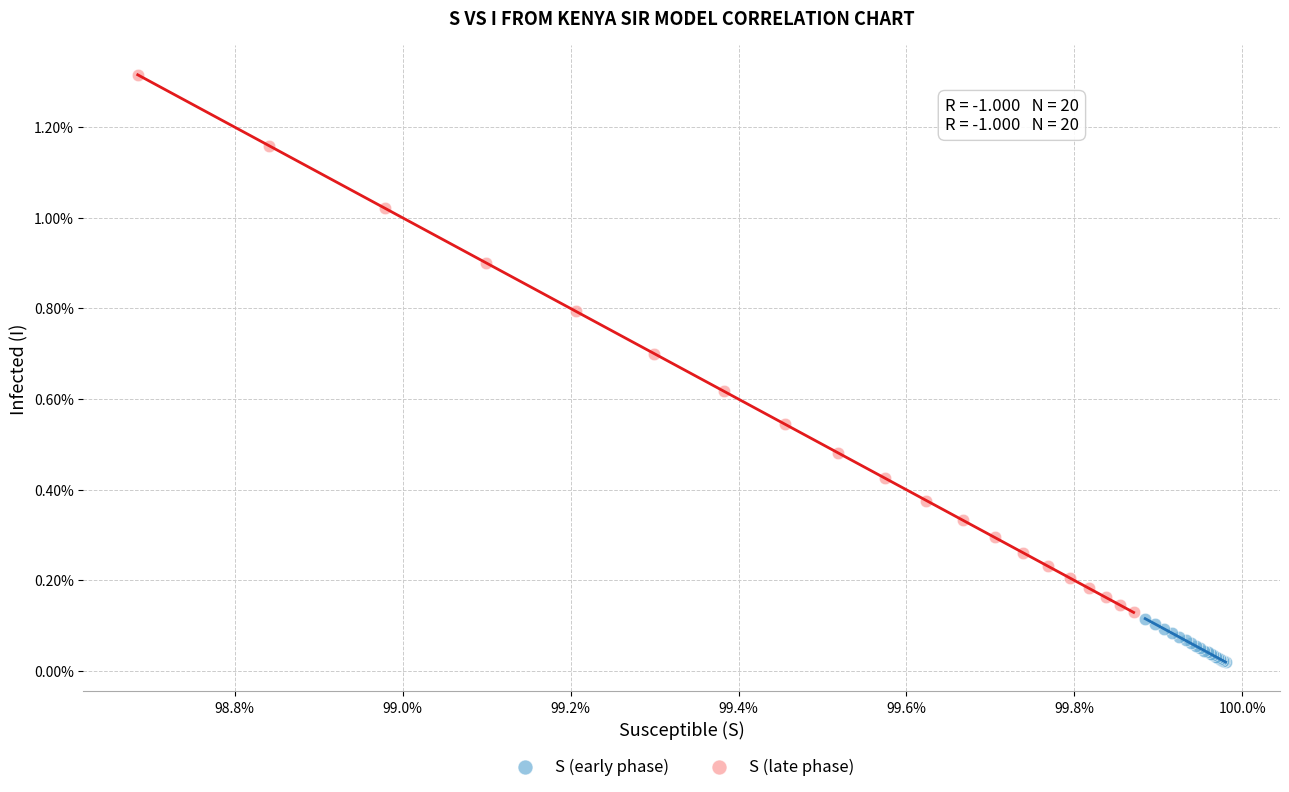

Which series contains the highest Y value?

S (late phase)